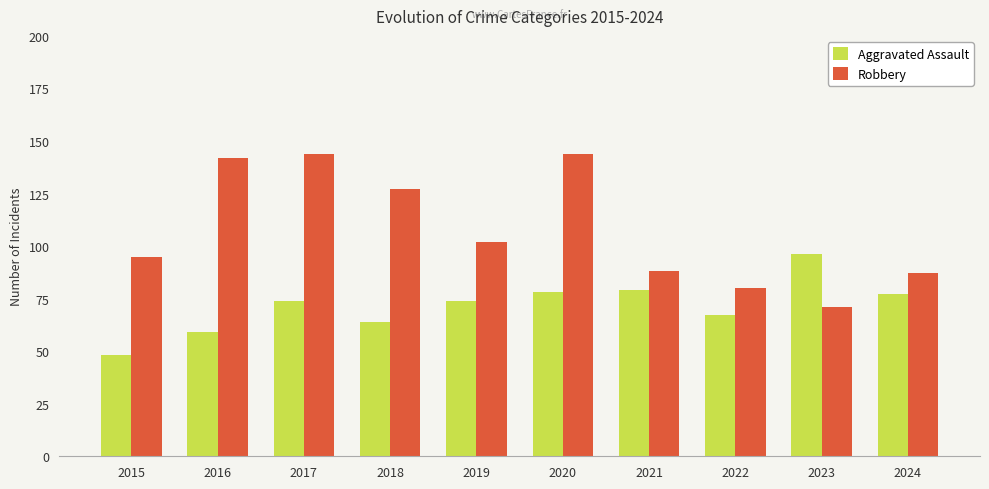

Count the number of categories in the chart.

10